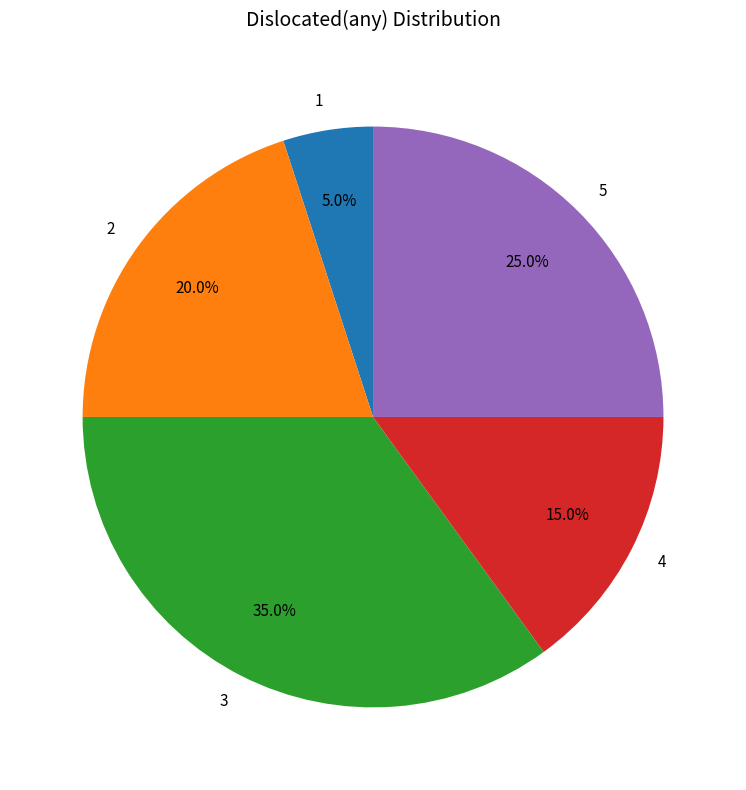

What percentage do 3 and 2 together represent?

55.0%